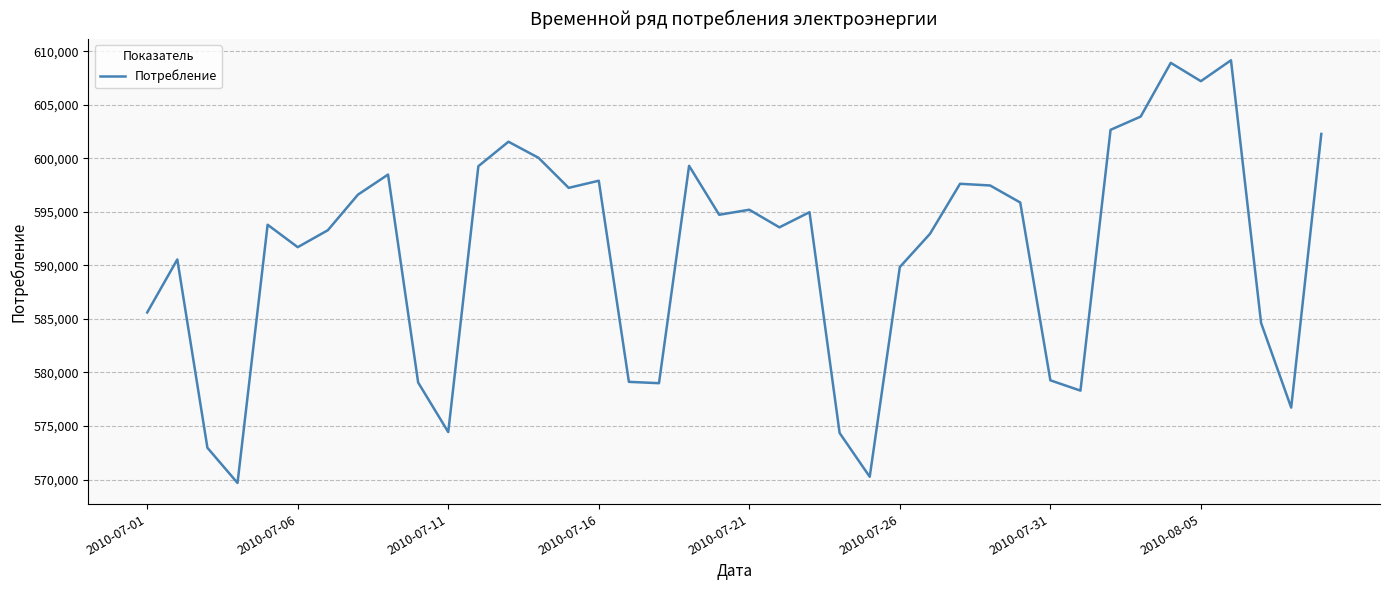

What is the greatest value displayed?

609160